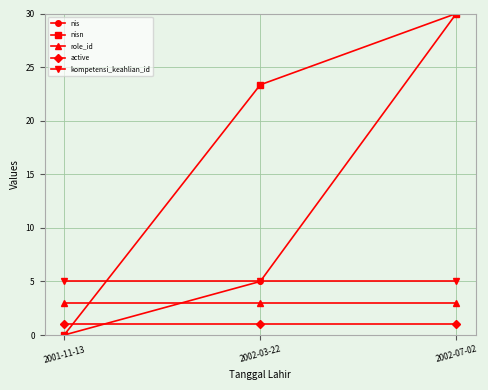

What is the value of the kompetensi_keahlian_id point at the 1st from the left?

5.0